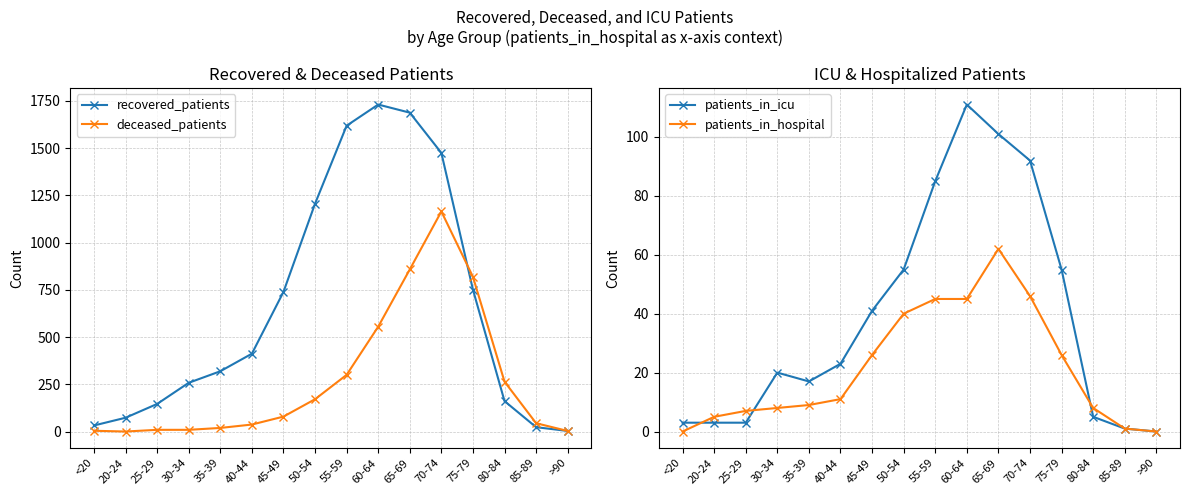

Does the chart display data point markers on the line(s)?

Yes